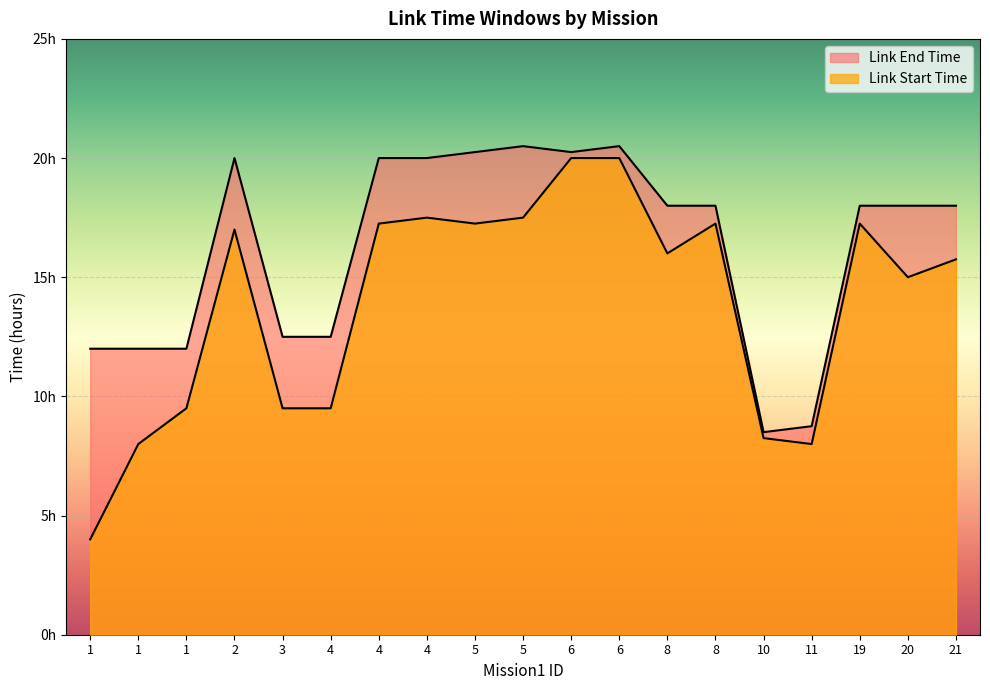

What are all the series names shown in the legend?

Link Start Time, Link End Time